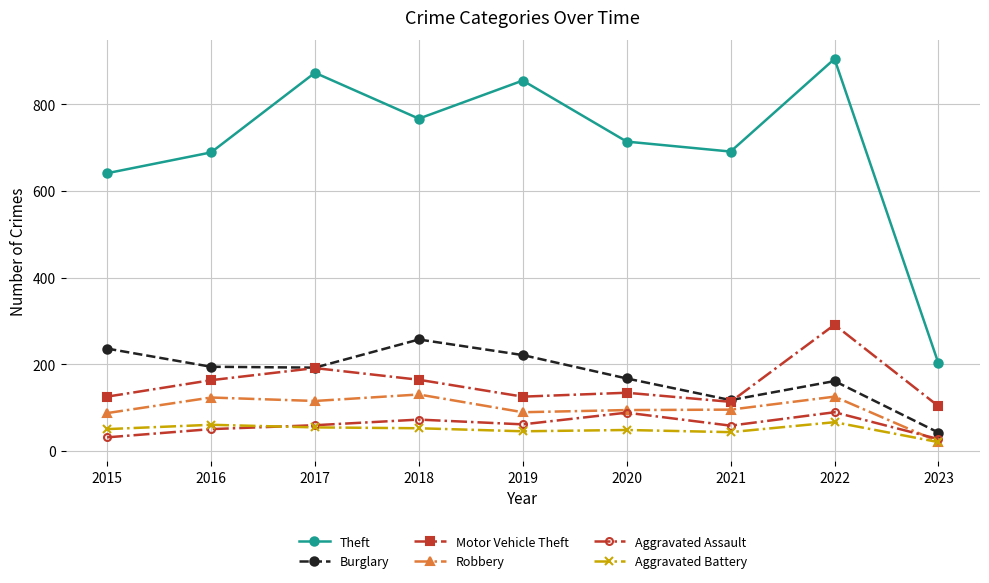

What is the spread (max minus min) of values at 2018?

715